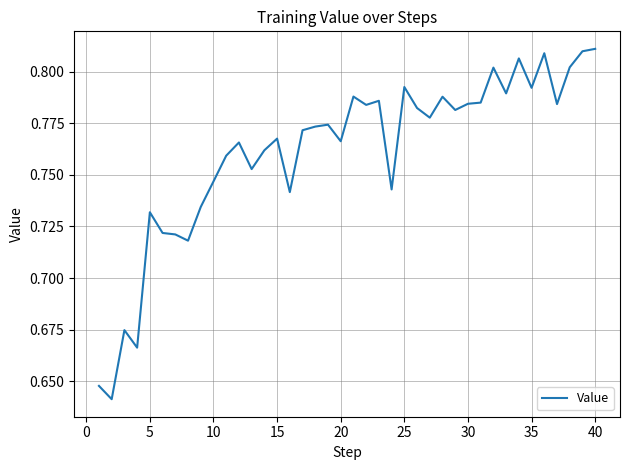

Does the chart have visible grid lines?

Yes